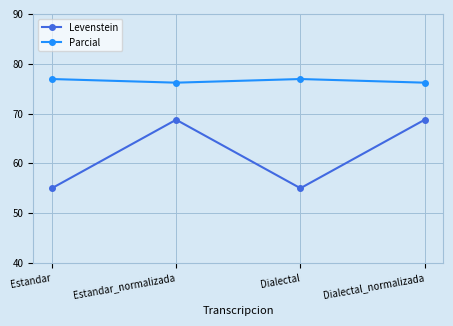

Is the value of Parcial at Dialectal_normalizada greater than the value of Levenstein at Estandar?

Yes